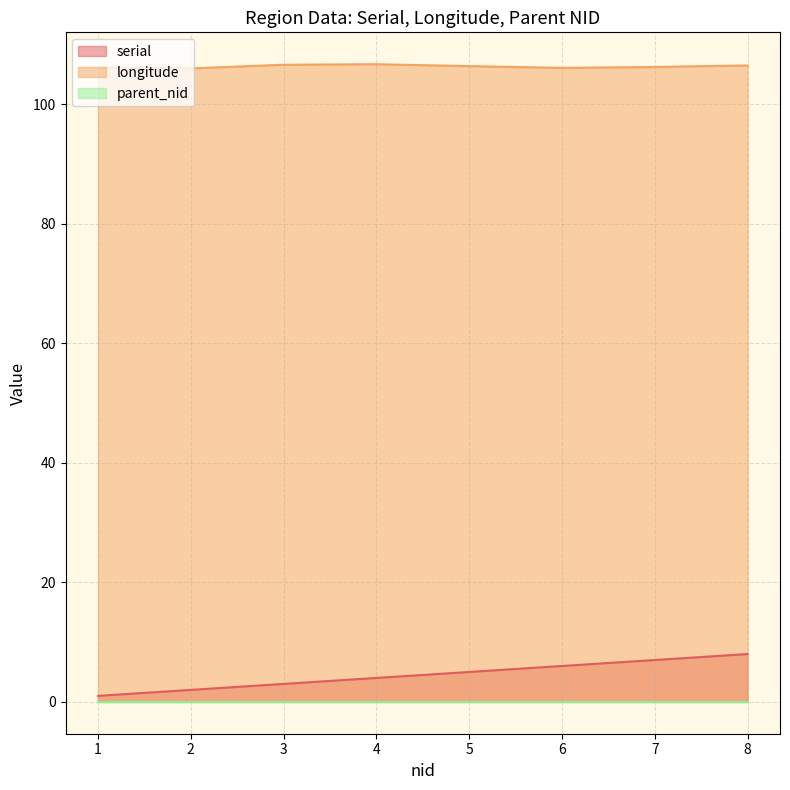

How many lines are shown in the chart?

3